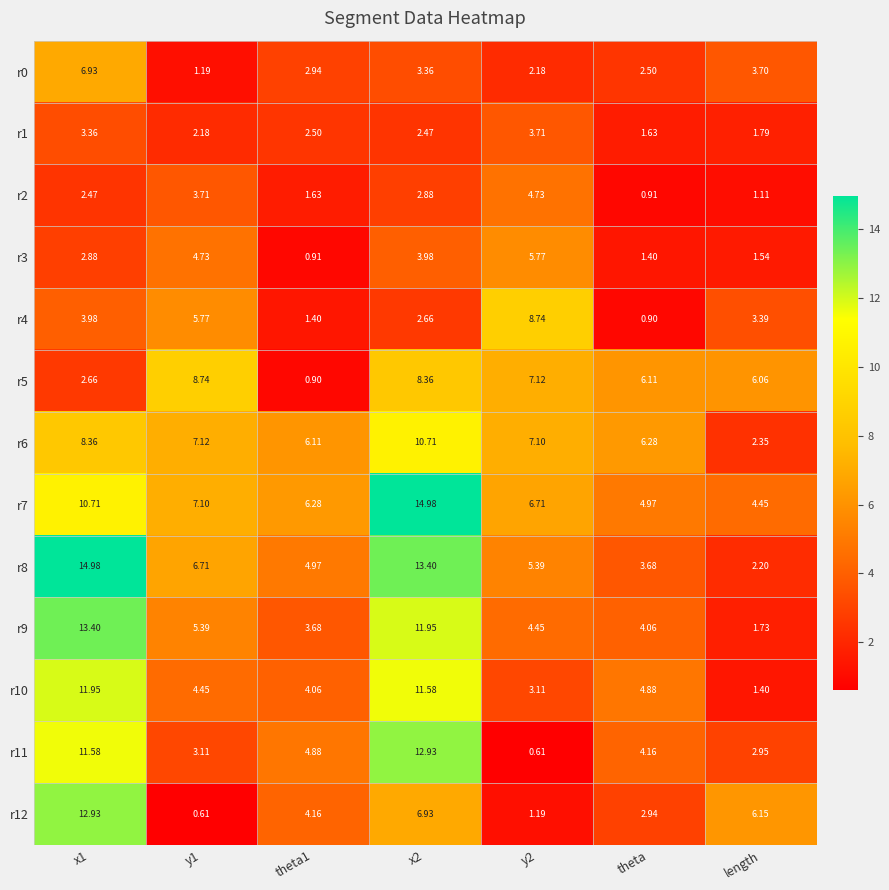

Which category has the lowest value in the r1 series?

theta